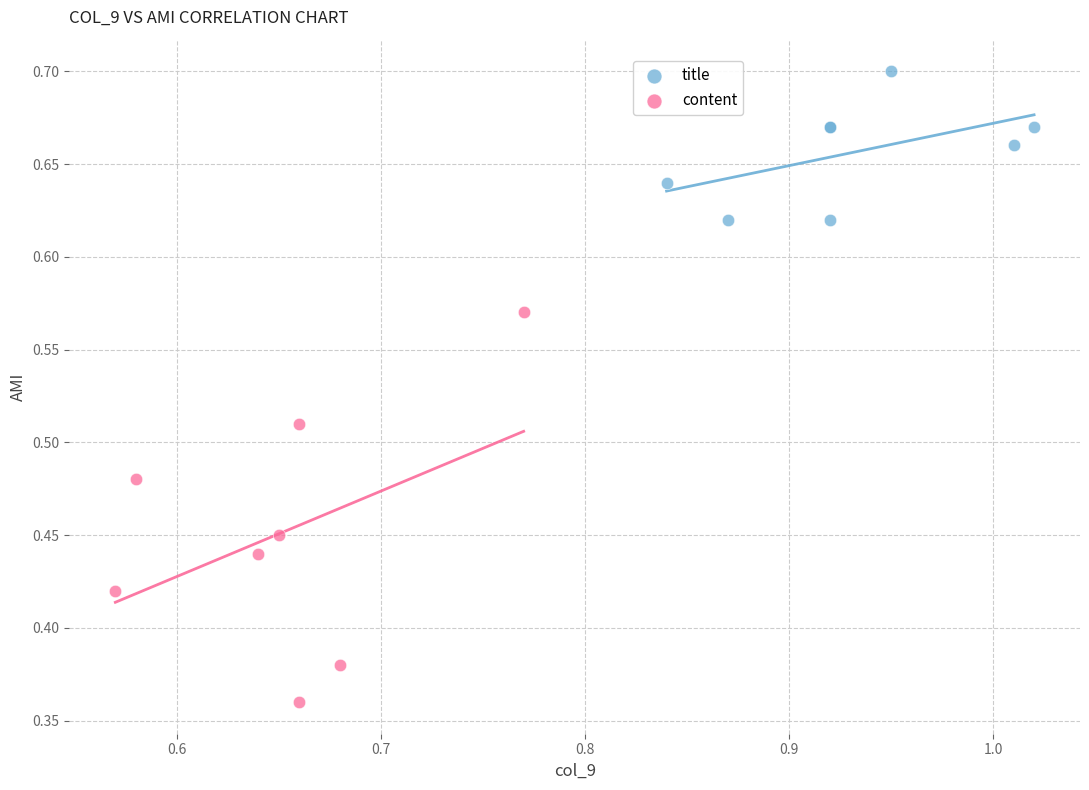

Which series contains the highest Y value?

title